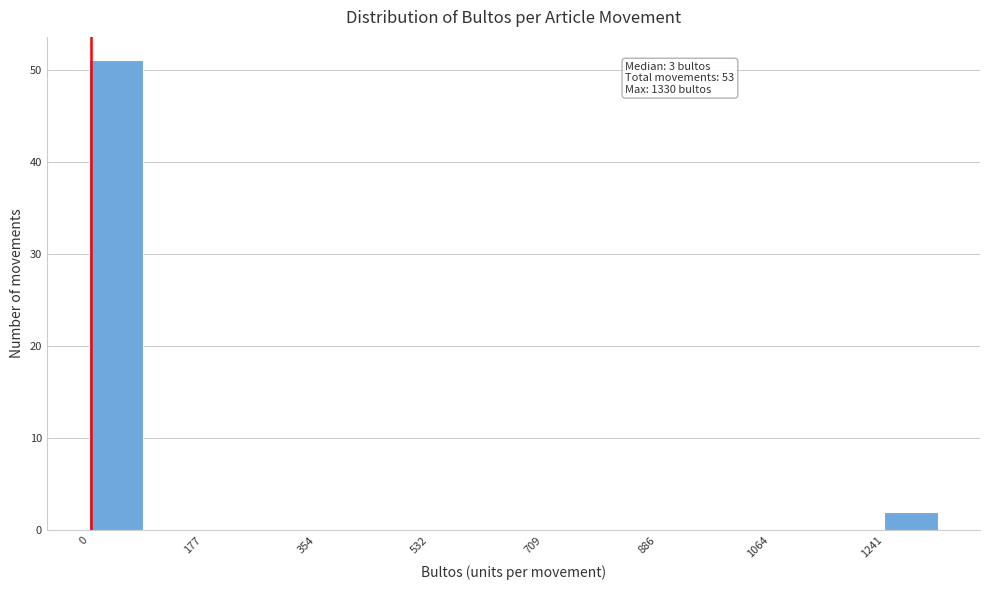

Which range on the x-axis has the tallest bar?

0 to 80